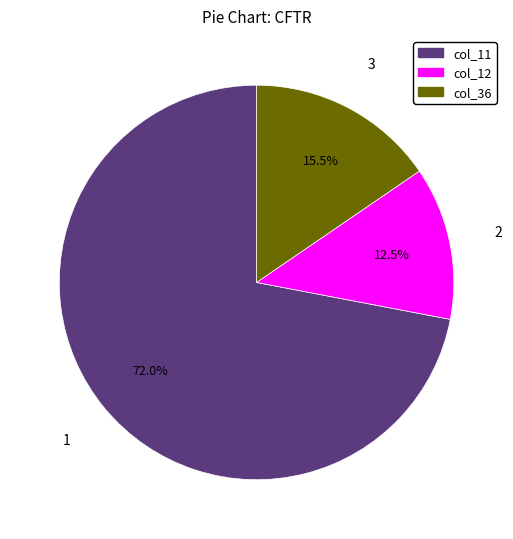

Is there a majority slice in this chart?

Yes